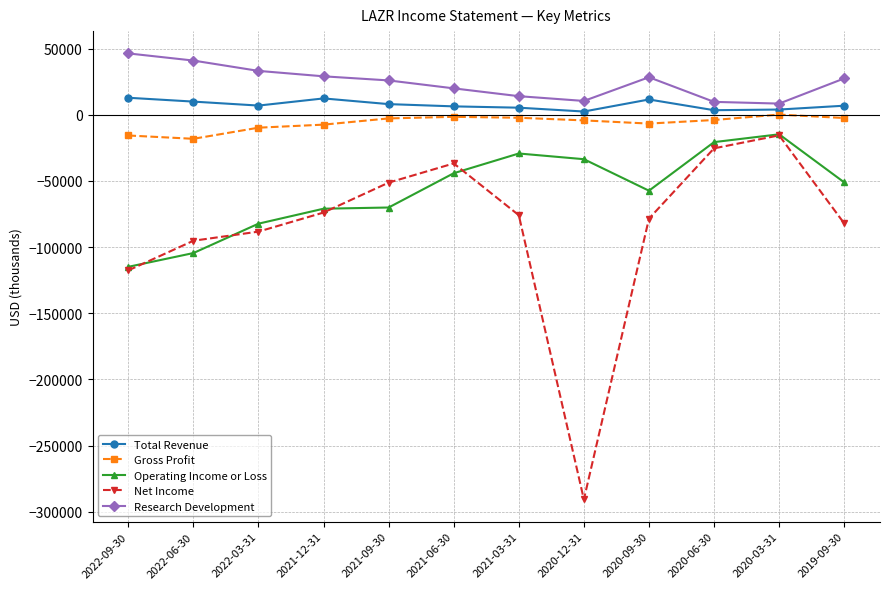

What is the smallest value displayed?

-290600